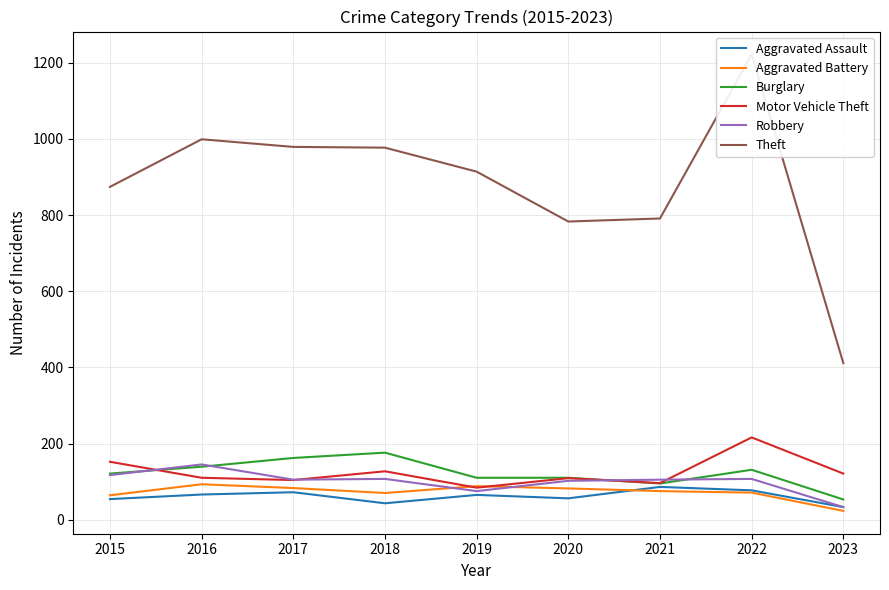

Which series has the widest spread of values?

Theft